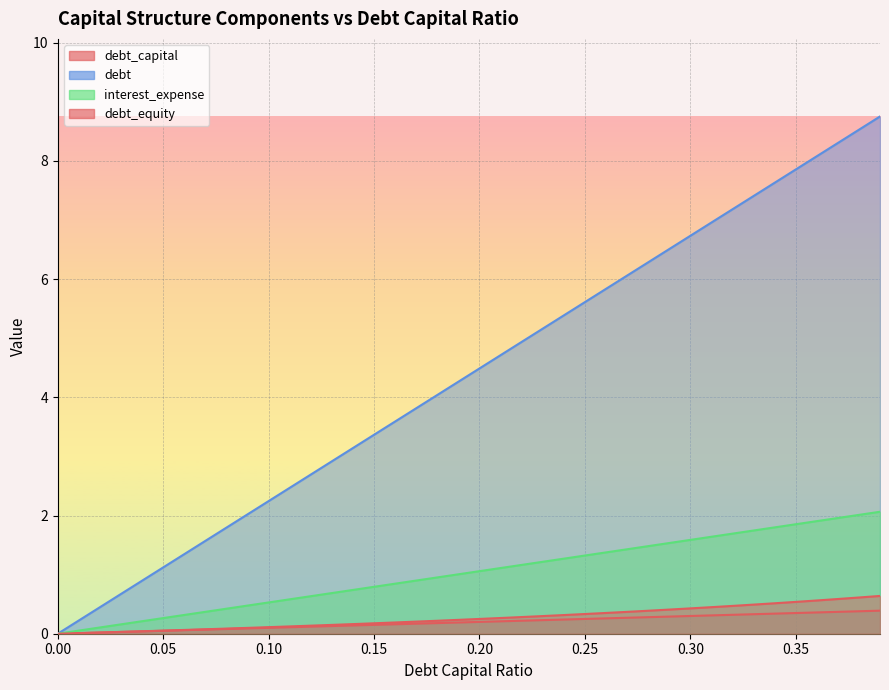

What is the maximum value for debt_equity?

0.6